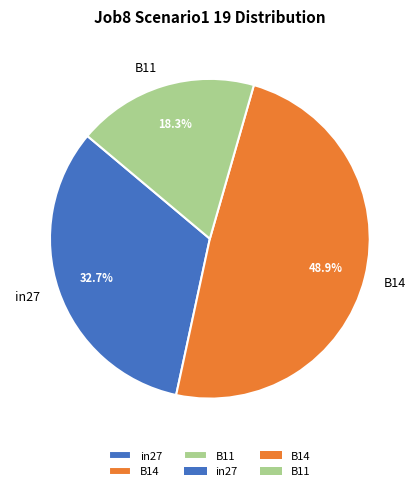

Rank the categories by value from lowest to highest.

B11, in27, B14